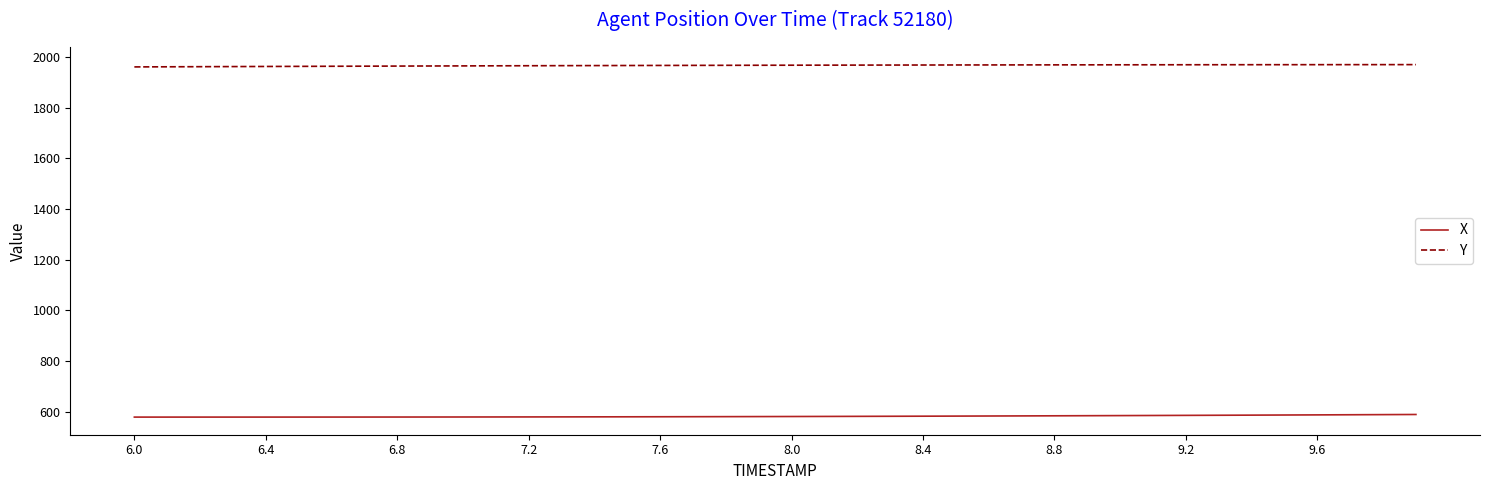

What is the highest value of the X series?

588.8